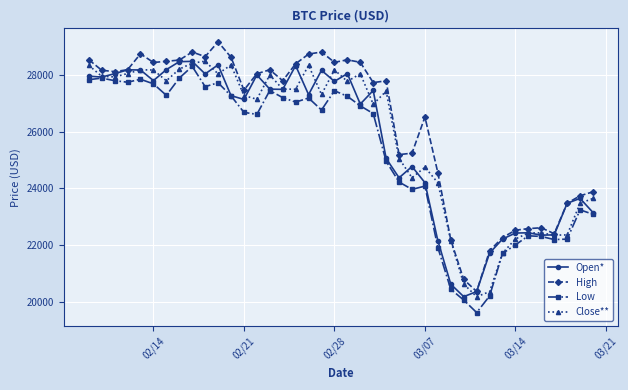

What is the maximum value shown in the chart?

29159.9